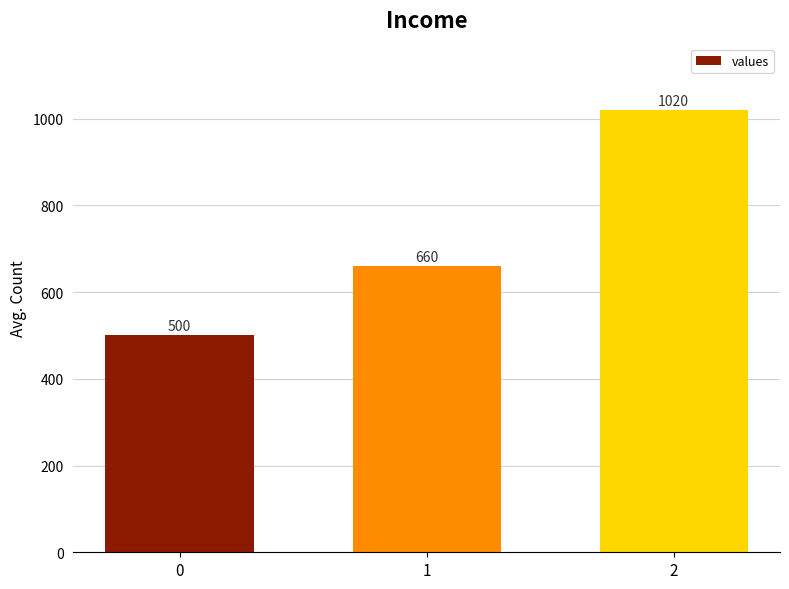

Rank the categories by value from highest to lowest.

2, 1, 0